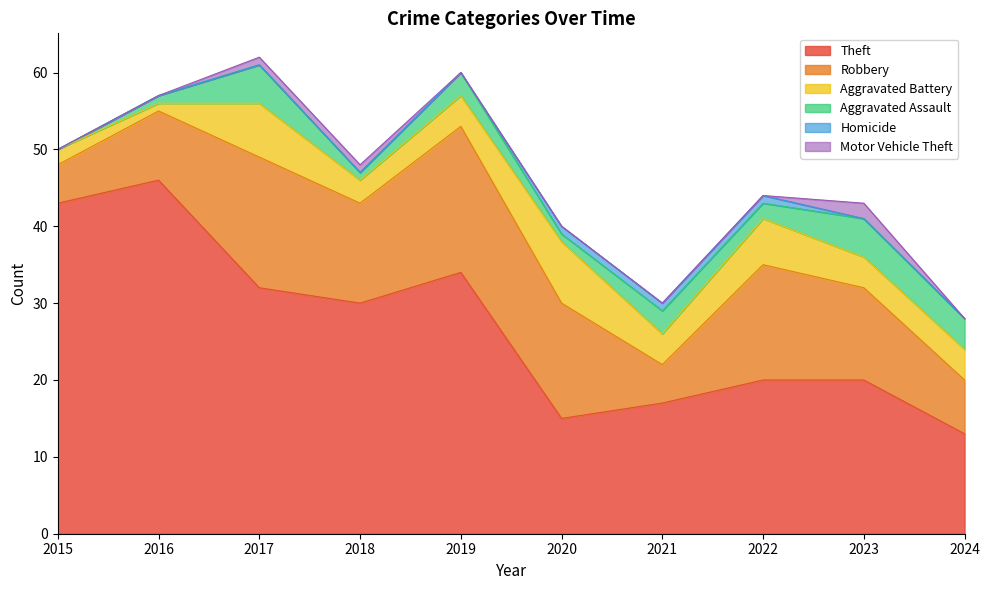

Rank the categories by Aggravated Assault value from highest to lowest.

2017, 2023, 2024, 2019, 2021, 2022, 2016, 2018, 2020, 2015